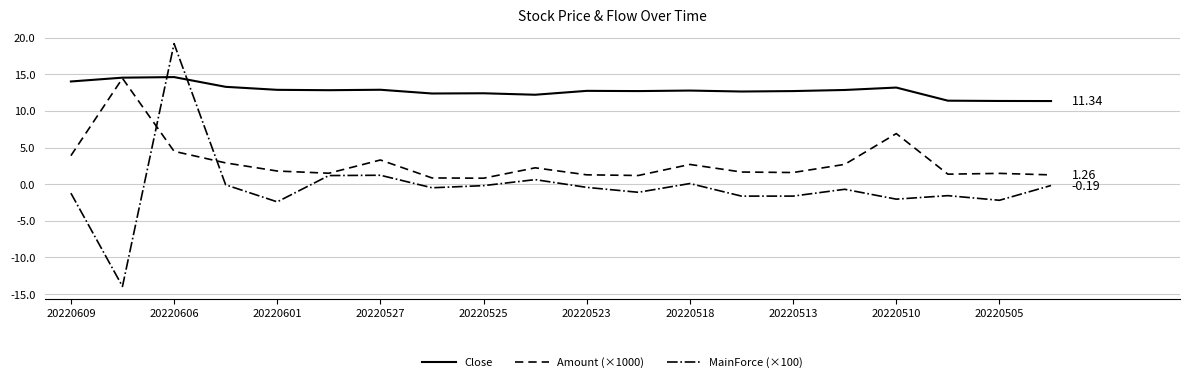

List the series in order of their overall mean, highest first.

Close, Amount (×1000), MainForce (×100)